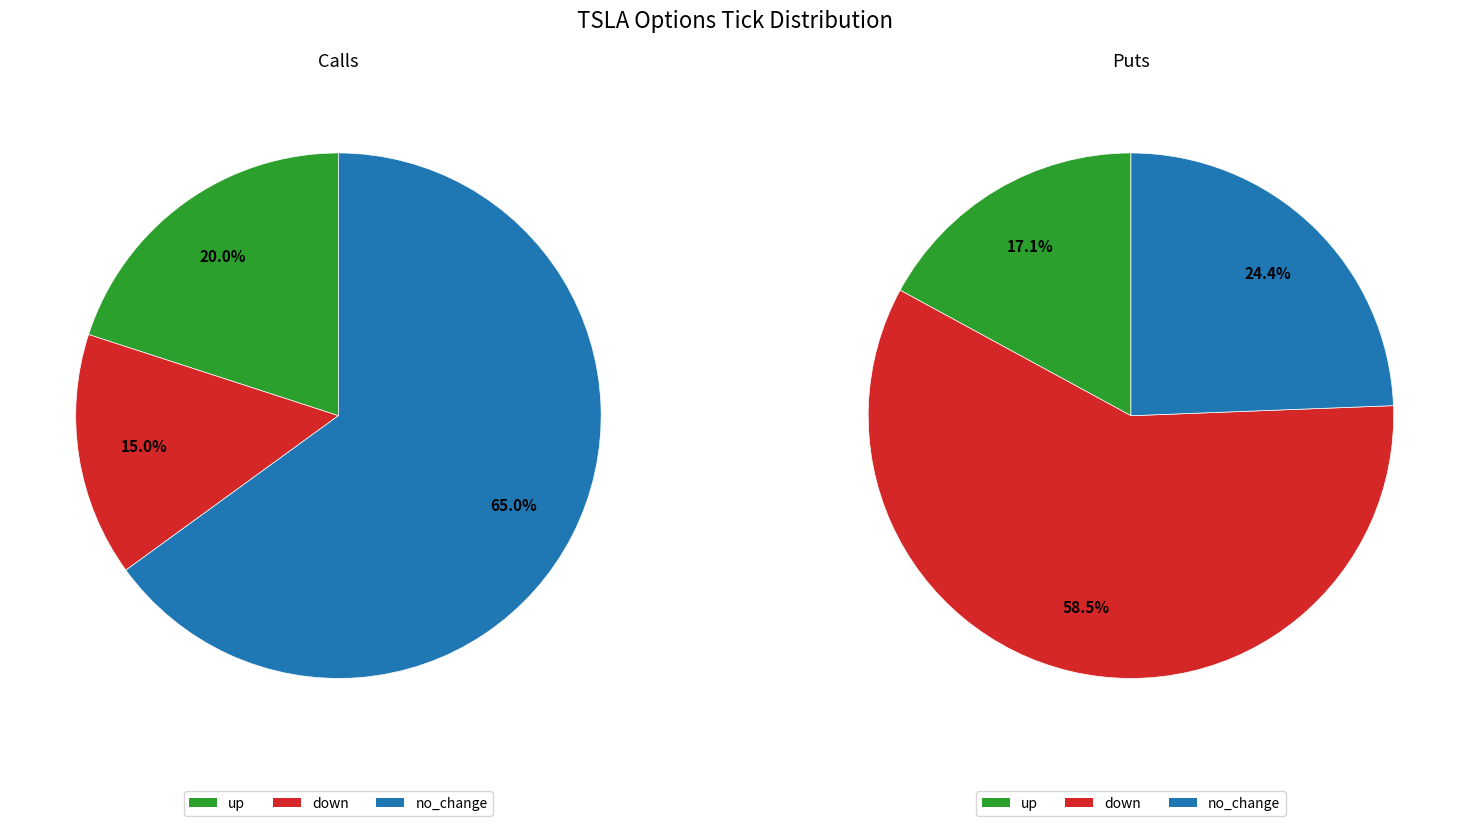

The no_change slice represents 29% of the pie. True or false?

False